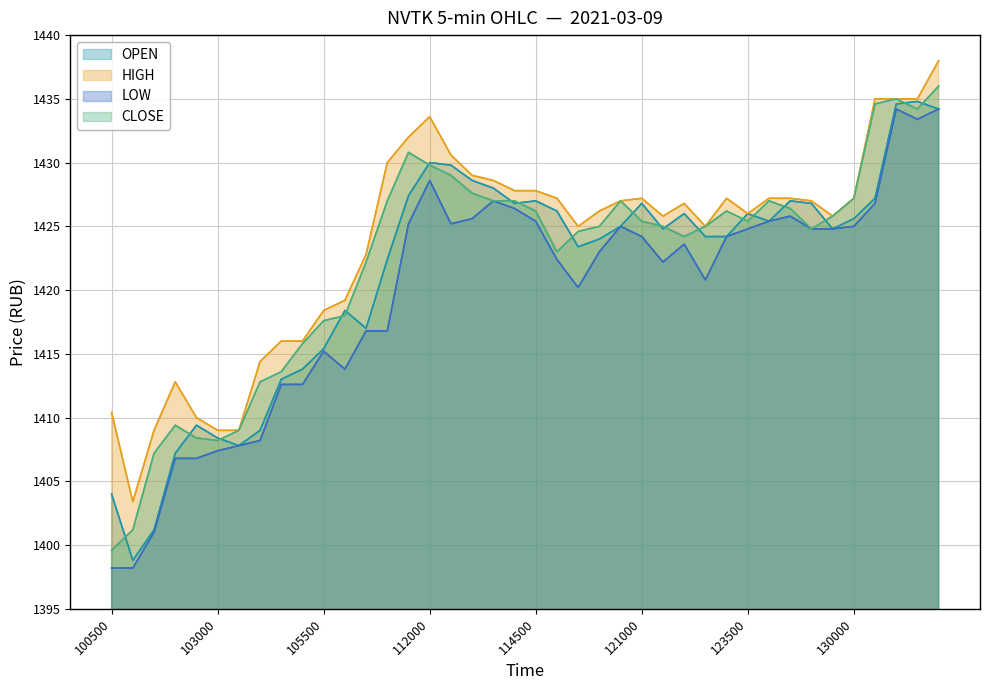

List the series in order of their peak value, lowest first.

LOW, OPEN, CLOSE, HIGH